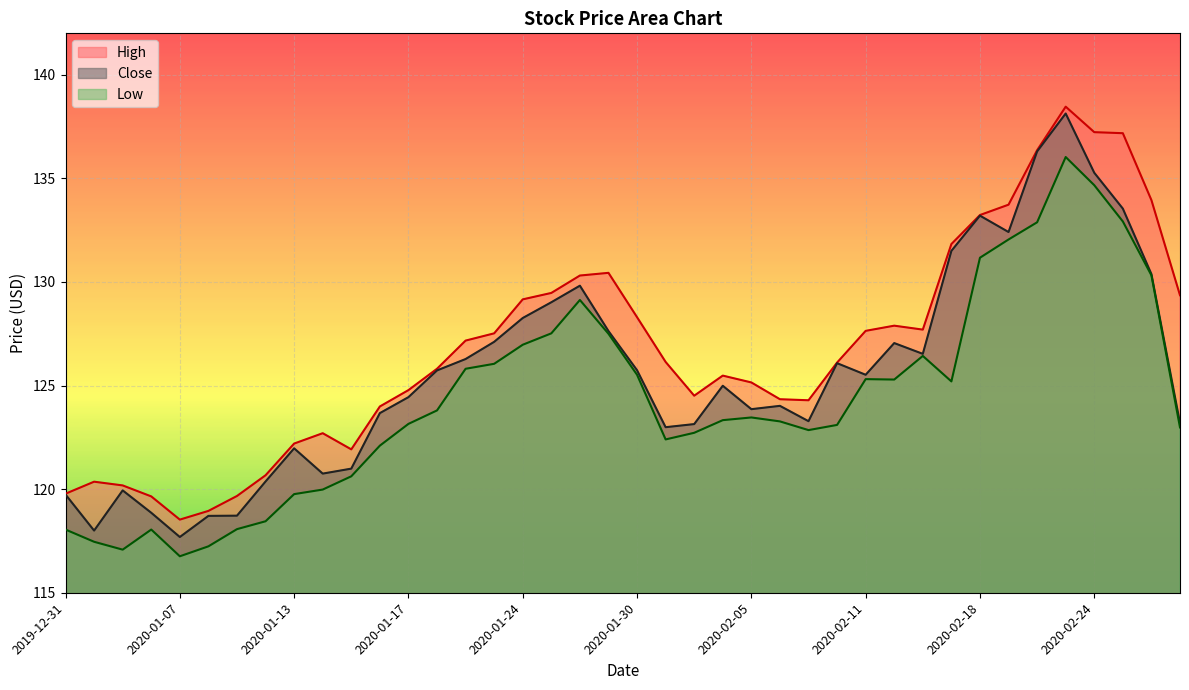

What is the sum of the Low values at 2020-02-21 and 2020-01-28?

265.2